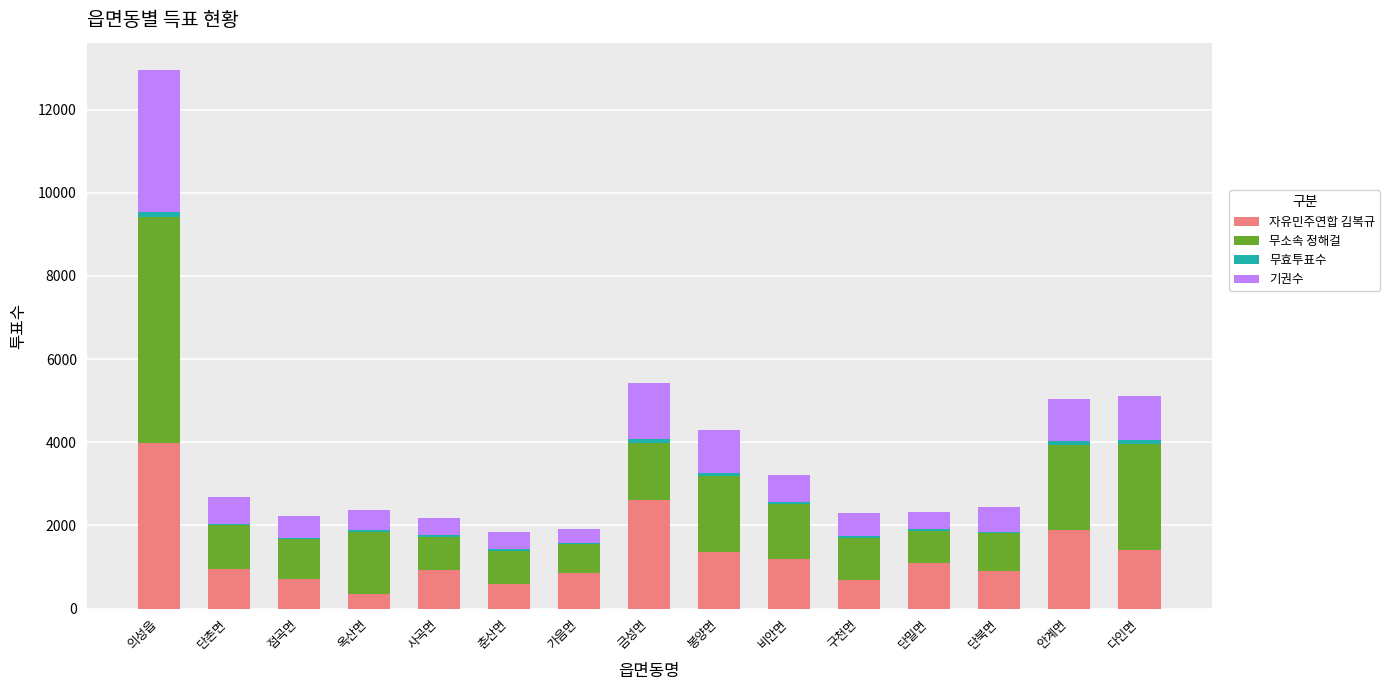

True or false: 자유민주연합 김복규 has a value of 690 at 구천면.

True